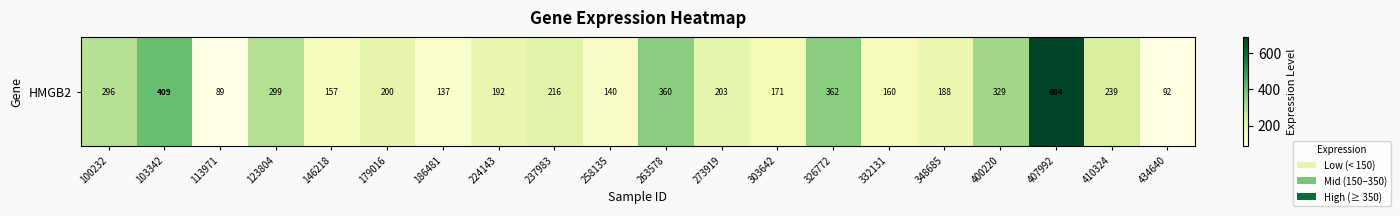

Which has a higher value, 348685 or 179016?

179016